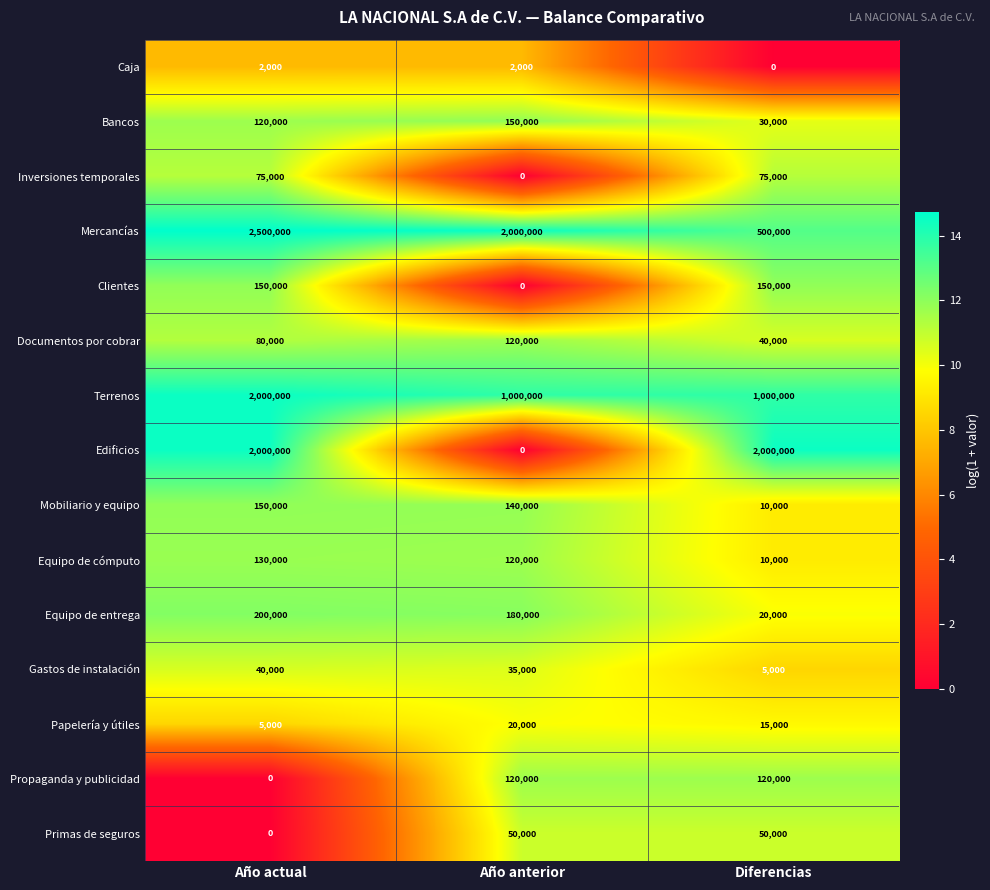

At which category does the chart reach its peak across all series?

Año actual